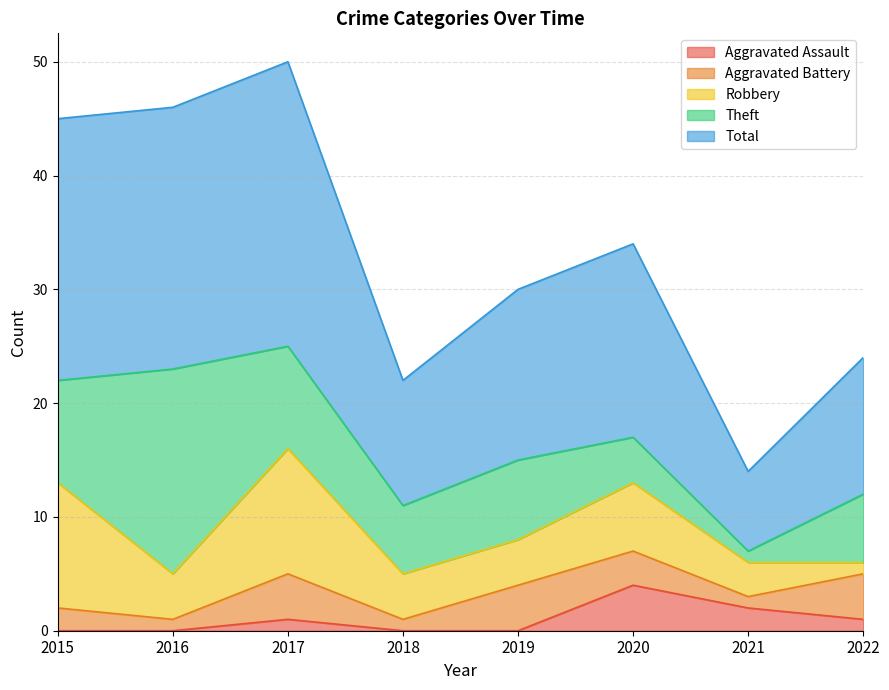

How many values in the Aggravated Battery series are below 3?

4